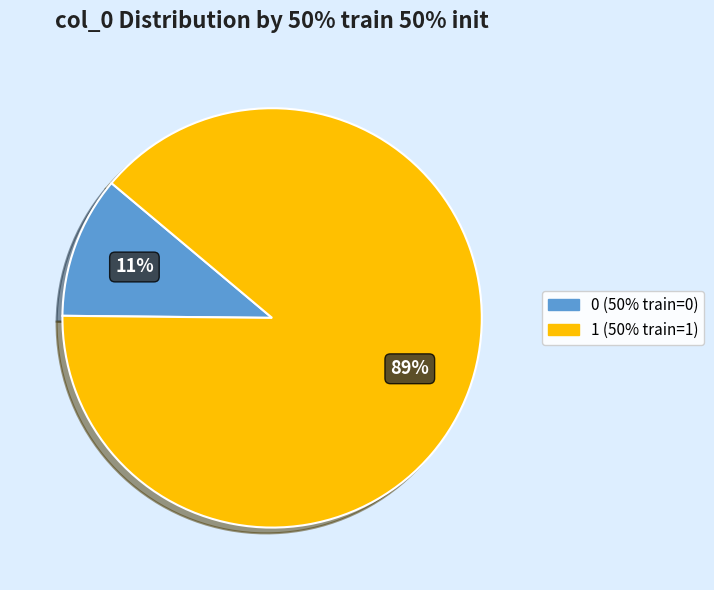

What is the ratio of the value at 1 (50% train=1) to the value at 0 (50% train=0)?

8.1